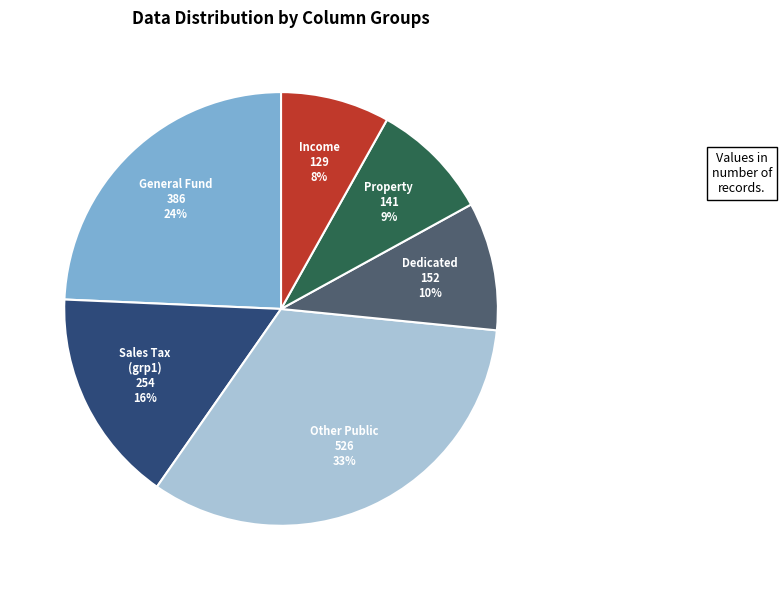

Is there any slice that represents more than half of the pie?

No